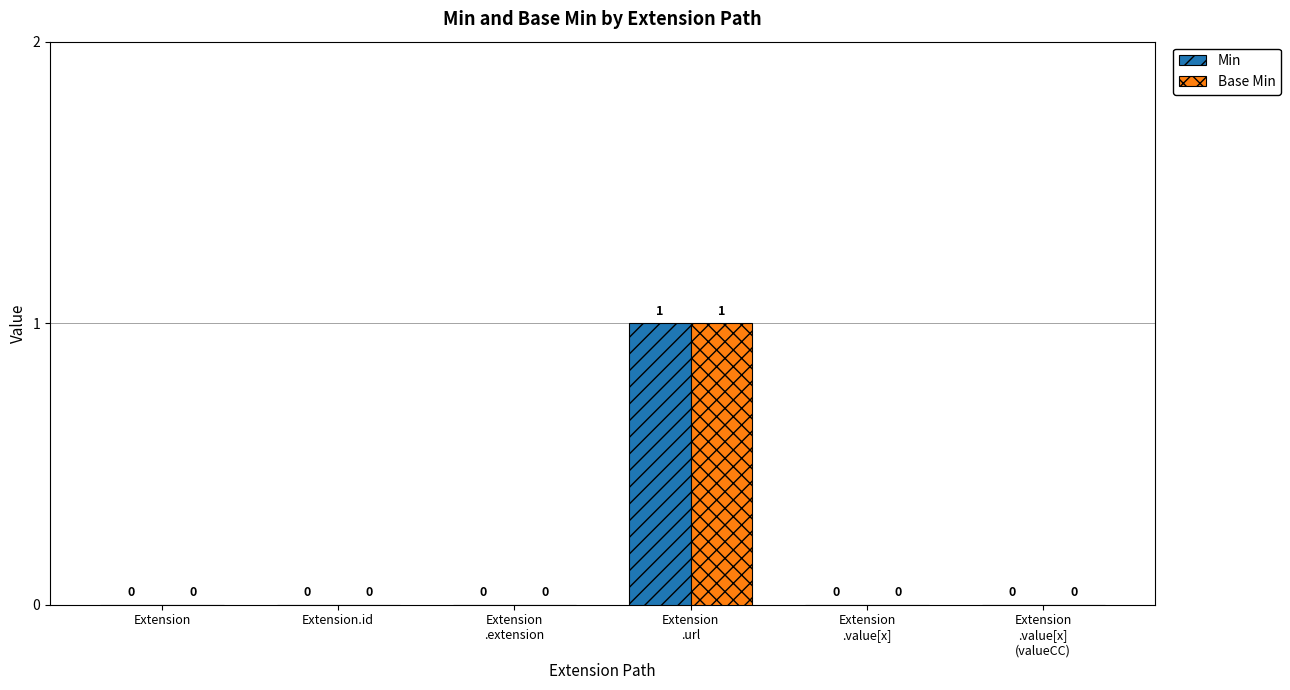

How many Min values are between 0 and 1?

6